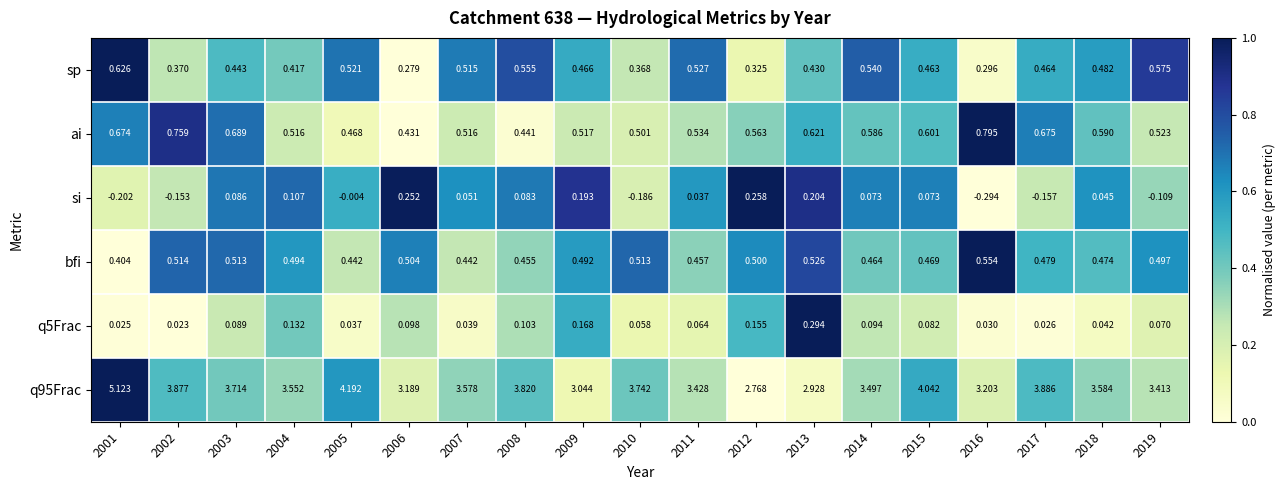

Reading left to right, transcribe all the data shown in this chart.

sp: 2001=0.6	2002=0.4	2003=0.4	2004=0.4	2005=0.5	2006=0.3	2007=0.5	2008=0.6	2009=0.5	2010=0.4	2011=0.5	2012=0.3	2013=0.4	2014=0.5	2015=0.5	2016=0.3	2017=0.5	2018=0.5	2019=0.6
ai: 2001=0.7	2002=0.8	2003=0.7	2004=0.5	2005=0.5	2006=0.4	2007=0.5	2008=0.4	2009=0.5	2010=0.5	2011=0.5	2012=0.6	2013=0.6	2014=0.6	2015=0.6	2016=0.8	2017=0.7	2018=0.6	2019=0.5
si: 2001=-0.2	2002=-0.2	2003=0.1	2004=0.1	2005=-0.0	2006=0.3	2007=0.1	2008=0.1	2009=0.2	2010=-0.2	2011=0.0	2012=0.3	2013=0.2	2014=0.1	2015=0.1	2016=-0.3	2017=-0.2	2018=0.0	2019=-0.1
bfi: 2001=0.4	2002=0.5	2003=0.5	2004=0.5	2005=0.4	2006=0.5	2007=0.4	2008=0.5	2009=0.5	2010=0.5	2011=0.5	2012=0.5	2013=0.5	2014=0.5	2015=0.5	2016=0.6	2017=0.5	2018=0.5	2019=0.5
q5Frac: 2001=0.0	2002=0.0	2003=0.1	2004=0.1	2005=0.0	2006=0.1	2007=0.0	2008=0.1	2009=0.2	2010=0.1	2011=0.1	2012=0.2	2013=0.3	2014=0.1	2015=0.1	2016=0.0	2017=0.0	2018=0.0	2019=0.1
q95Frac: 2001=5.1	2002=3.9	2003=3.7	2004=3.6	2005=4.2	2006=3.2	2007=3.6	2008=3.8	2009=3.0	2010=3.7	2011=3.4	2012=2.8	2013=2.9	2014=3.5	2015=4.0	2016=3.2	2017=3.9	2018=3.6	2019=3.4